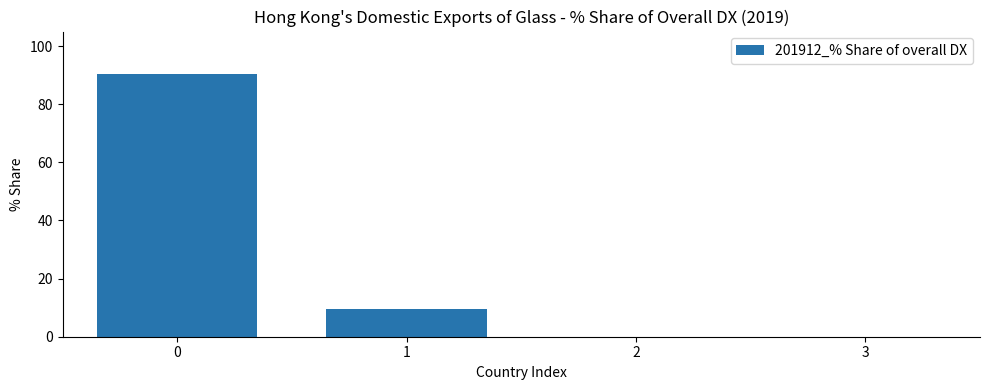

What is the sum of all values?

100.0